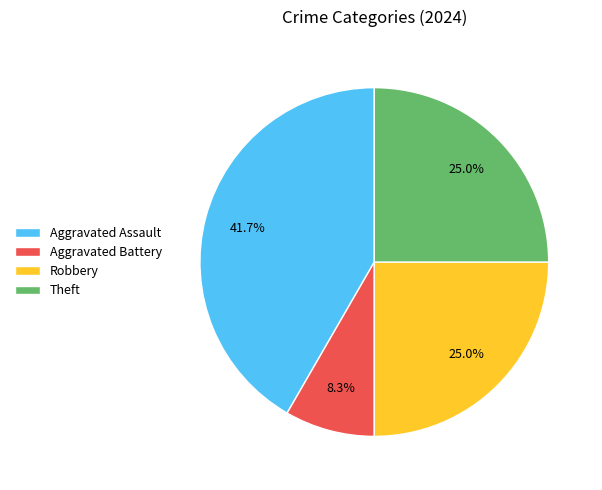

To the nearest percent, what is the average slice percentage?

25%